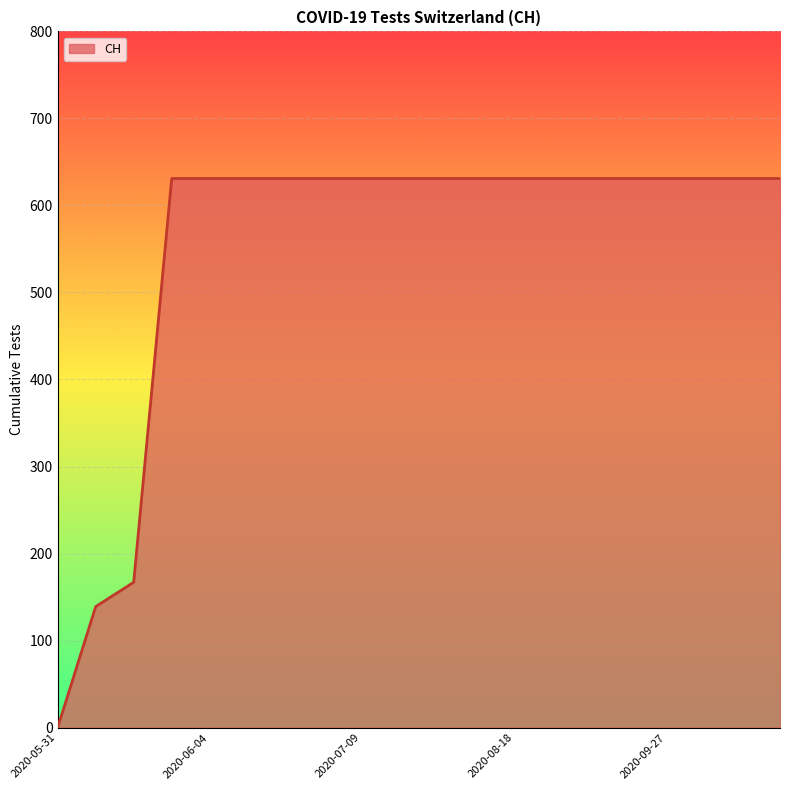

What is the difference between the maximum and minimum values?

631